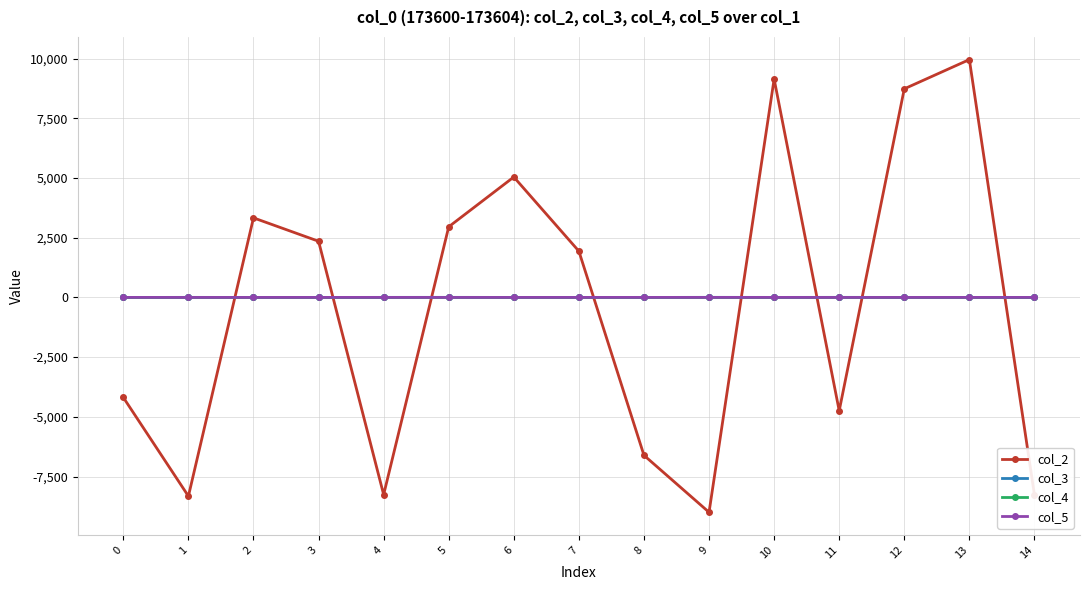

Read the col_5 value at 8.

0.9